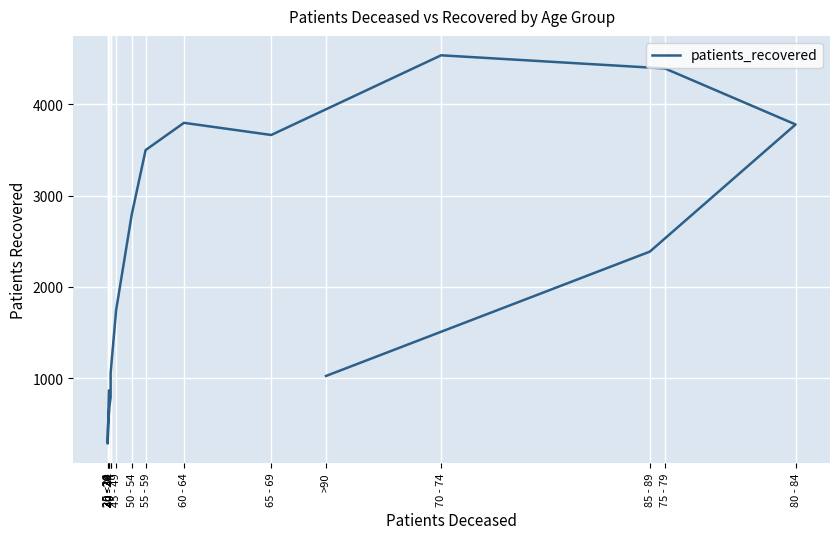

How many points are lower than both their immediate neighbors (excluding endpoints)?

2